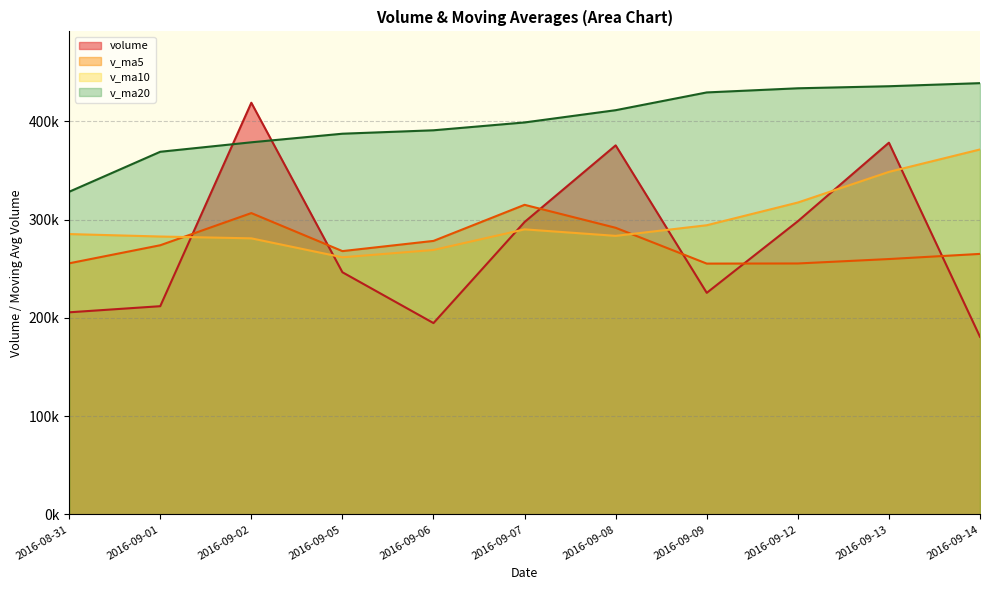

Does the chart have visible grid lines?

Yes